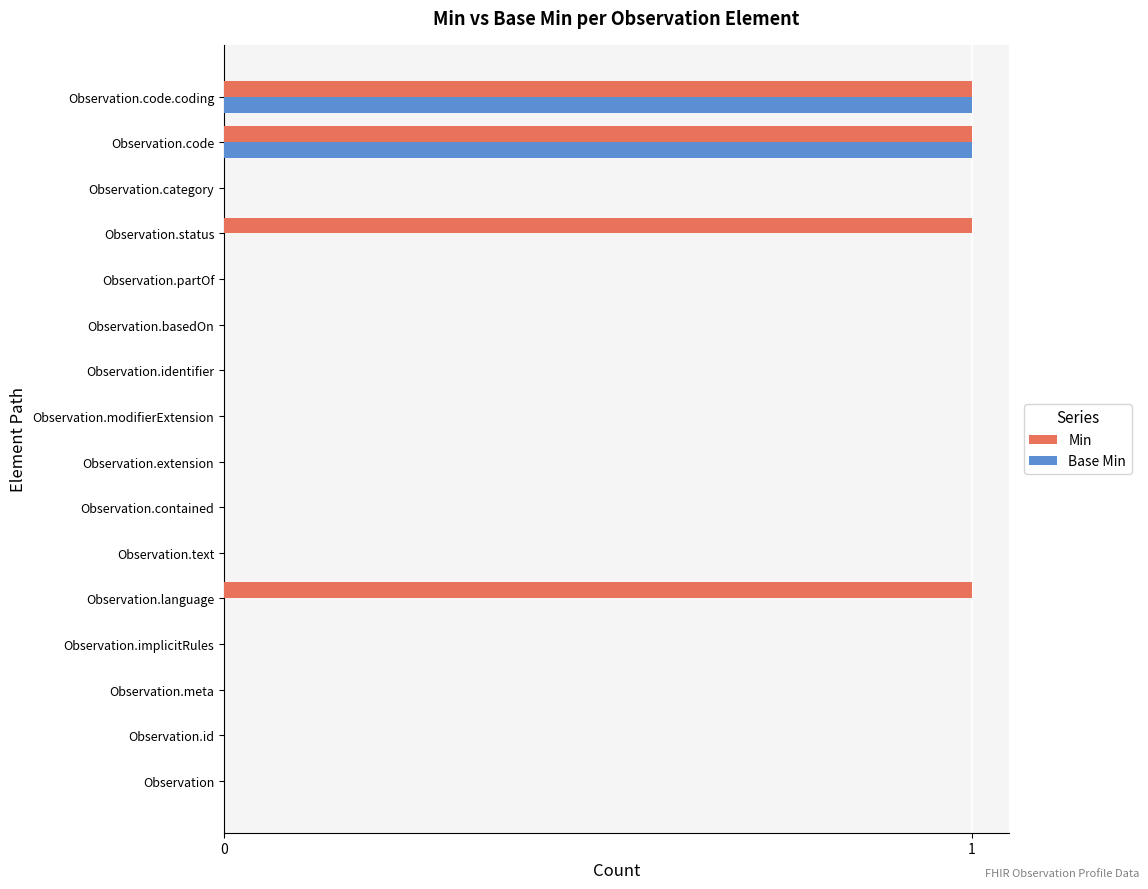

Count the number of data series in this chart.

2